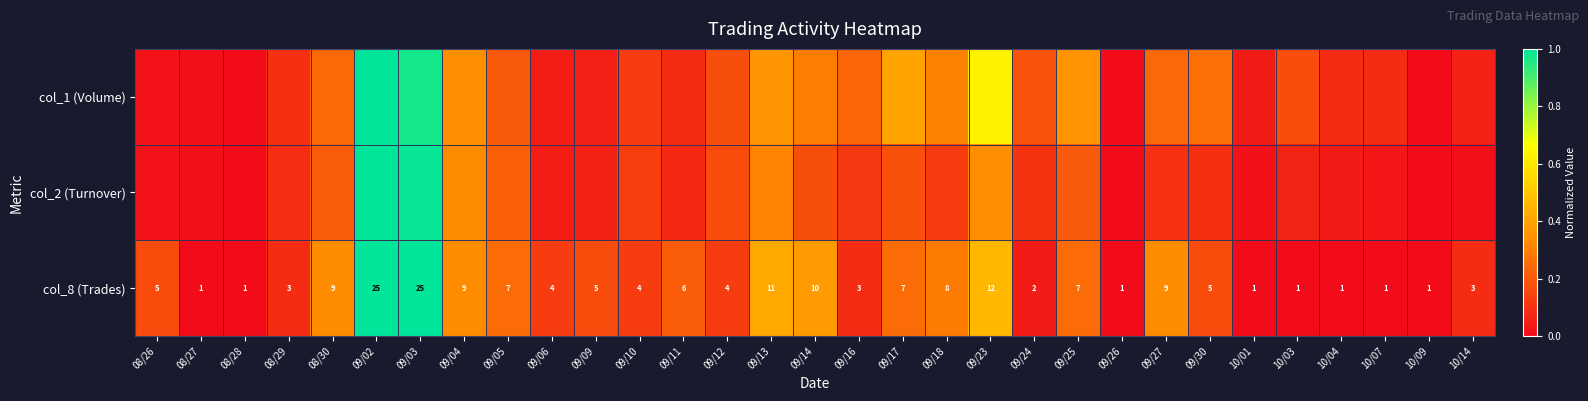

Rank the series at 10/03 from highest to lowest value.

col_1 (Volume), col_2 (Turnover), col_8 (Trades)